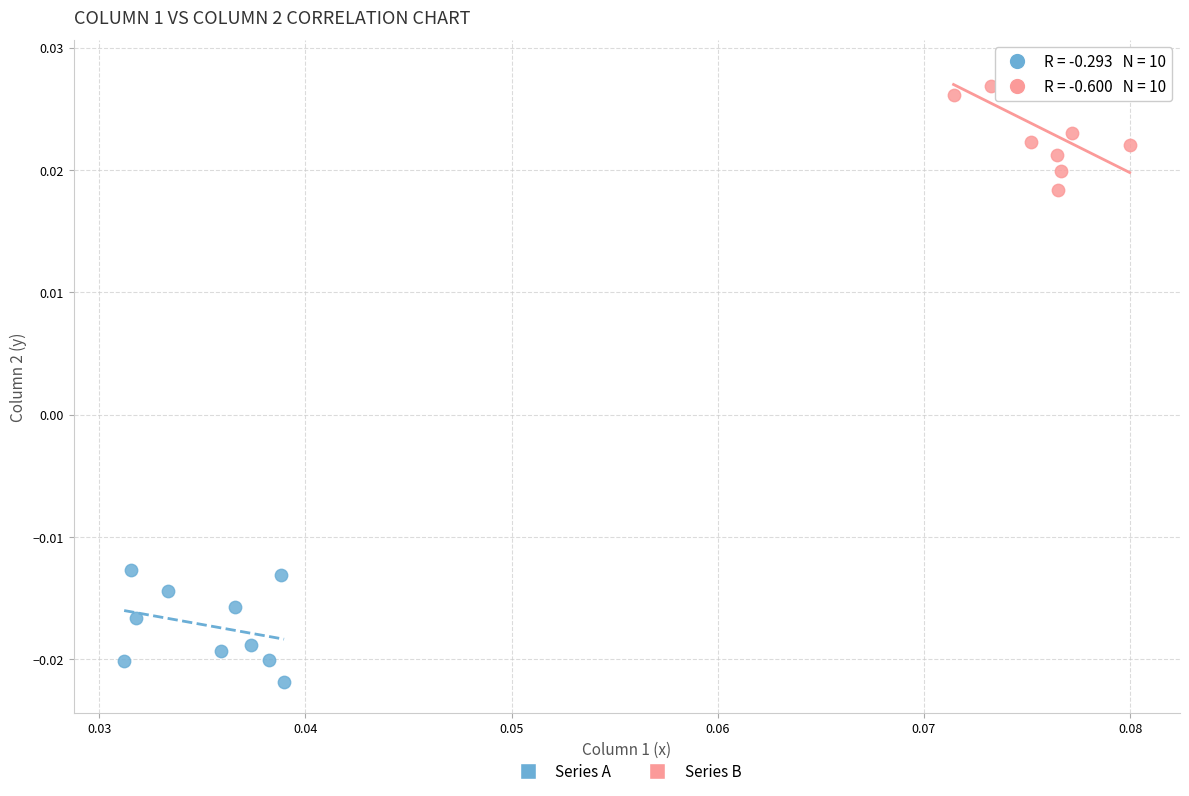

Which series reaches the minimum Y coordinate?

Series A